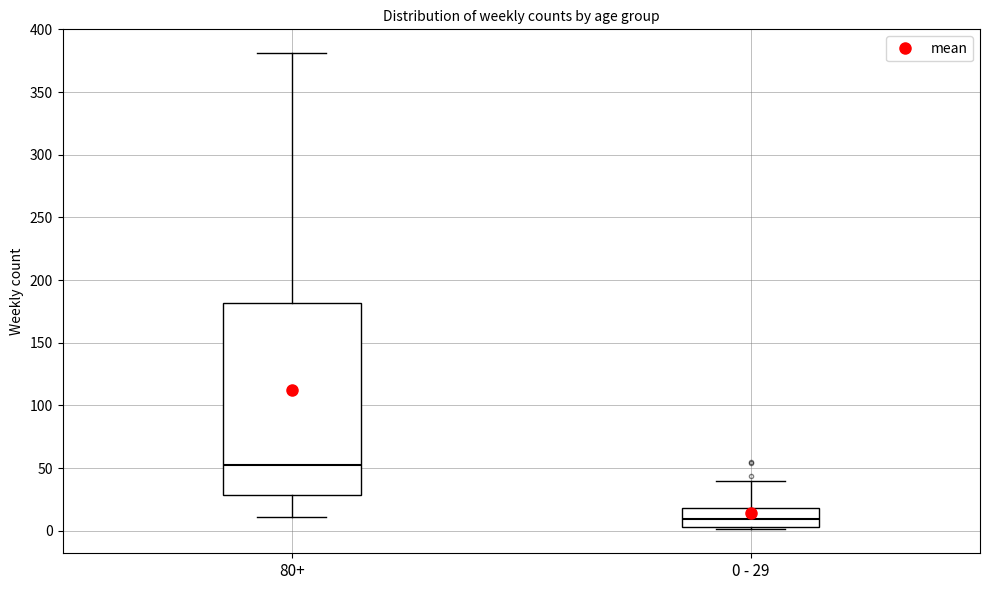

Which box has the lowest median line?

0 - 29